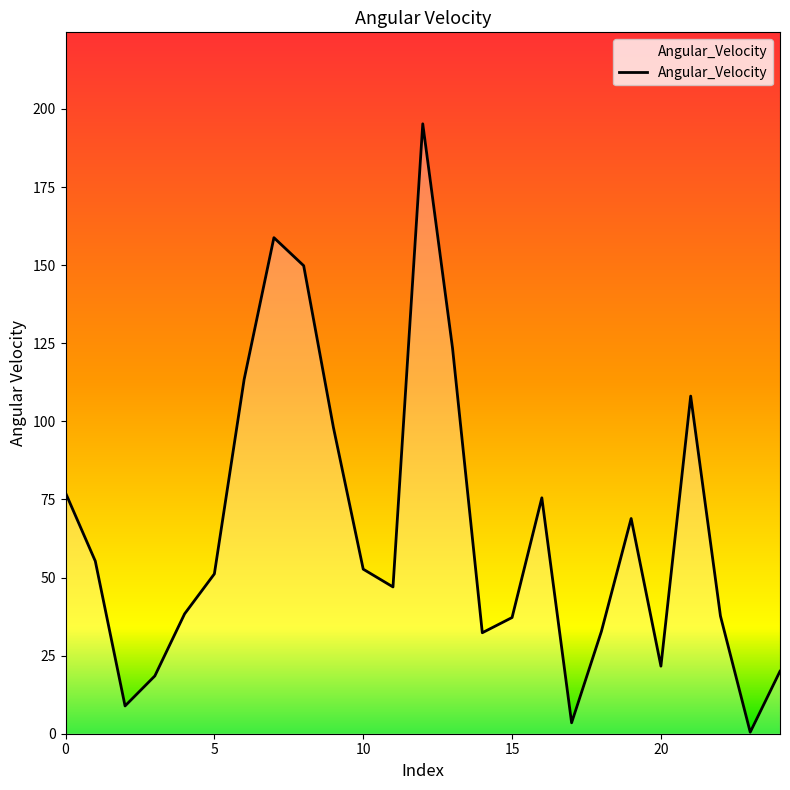

How many lines are shown in the chart?

1